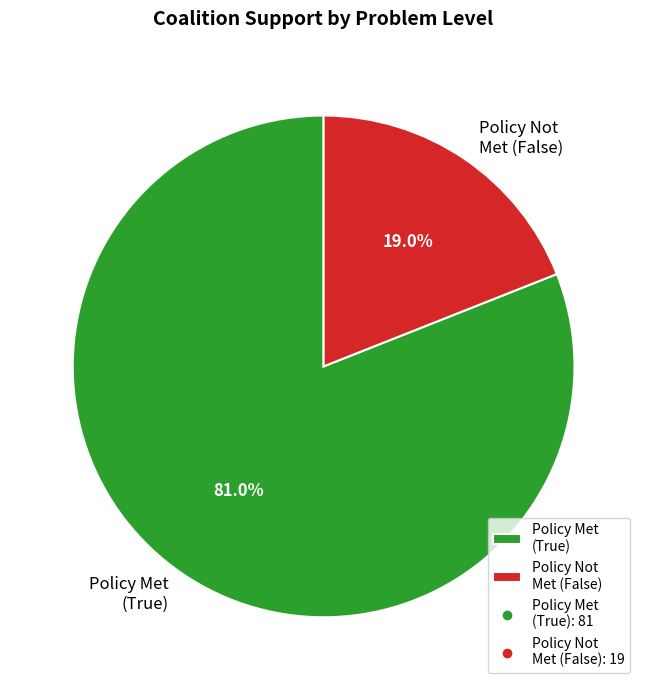

Does any single category account for the majority?

Yes